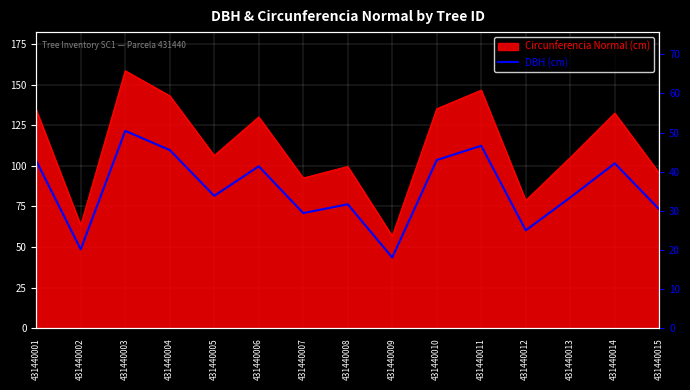

Where is the first local maximum?

431440003